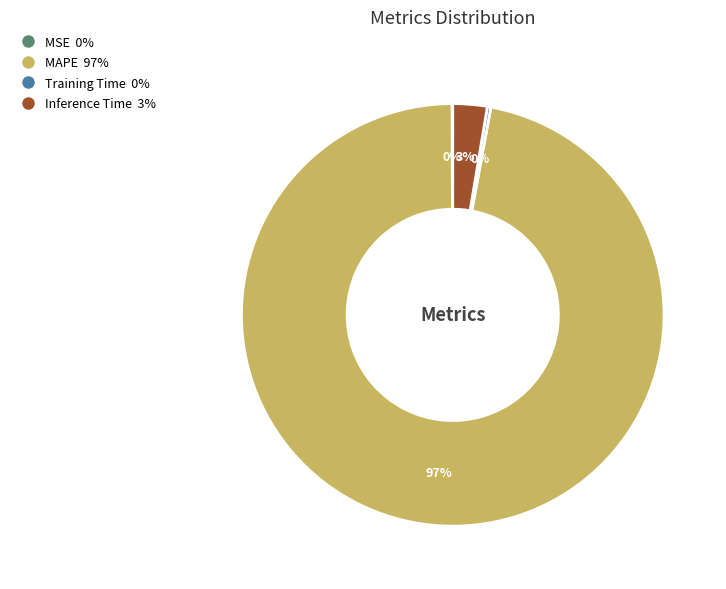

Which category has the biggest portion of the pie?

MAPE